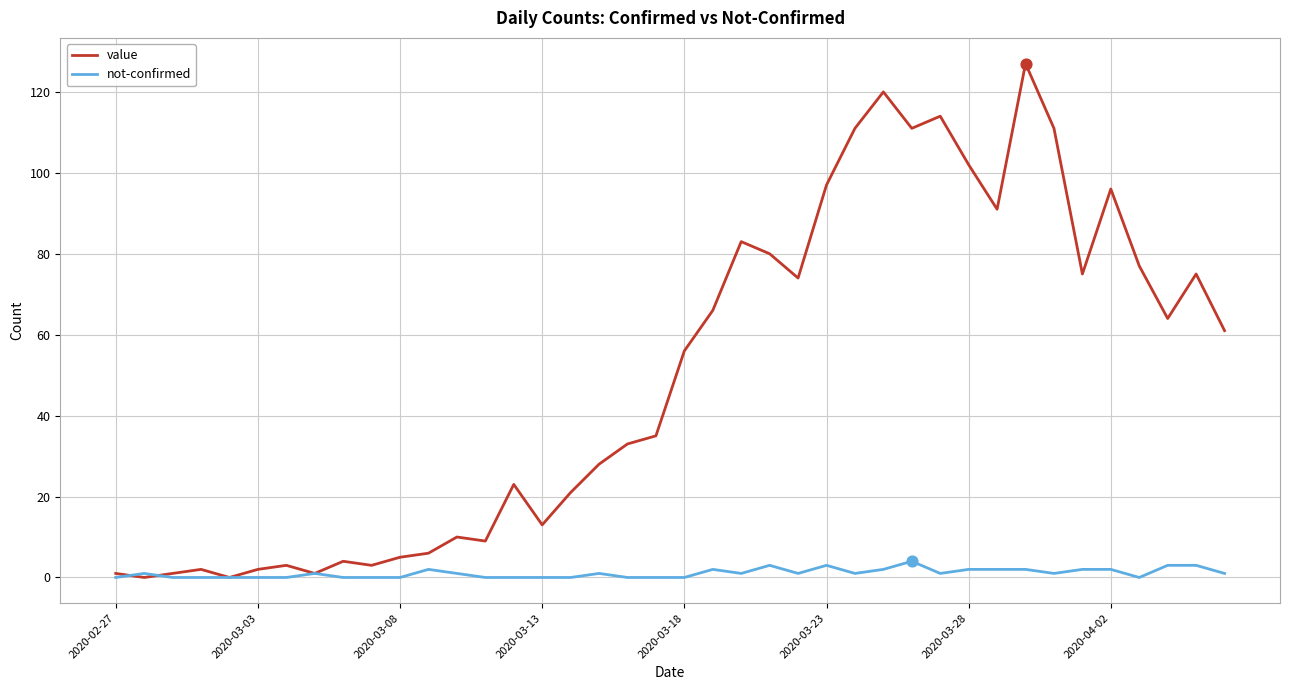

Which series has the largest total across all categories?

value